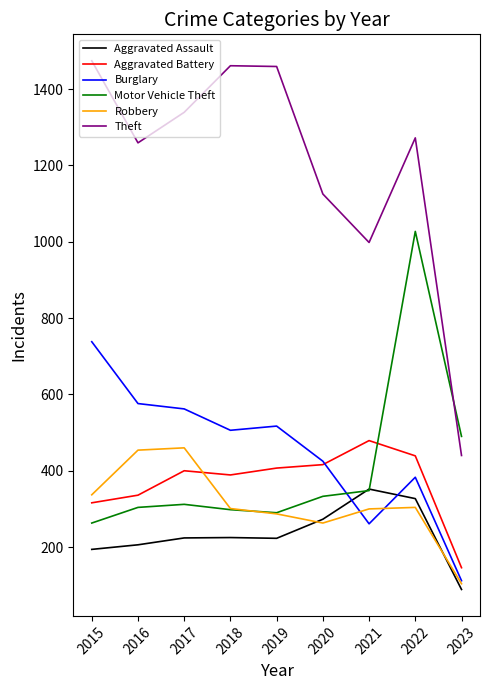

What is the difference between the maximum and minimum values in the Aggravated Assault series?

263